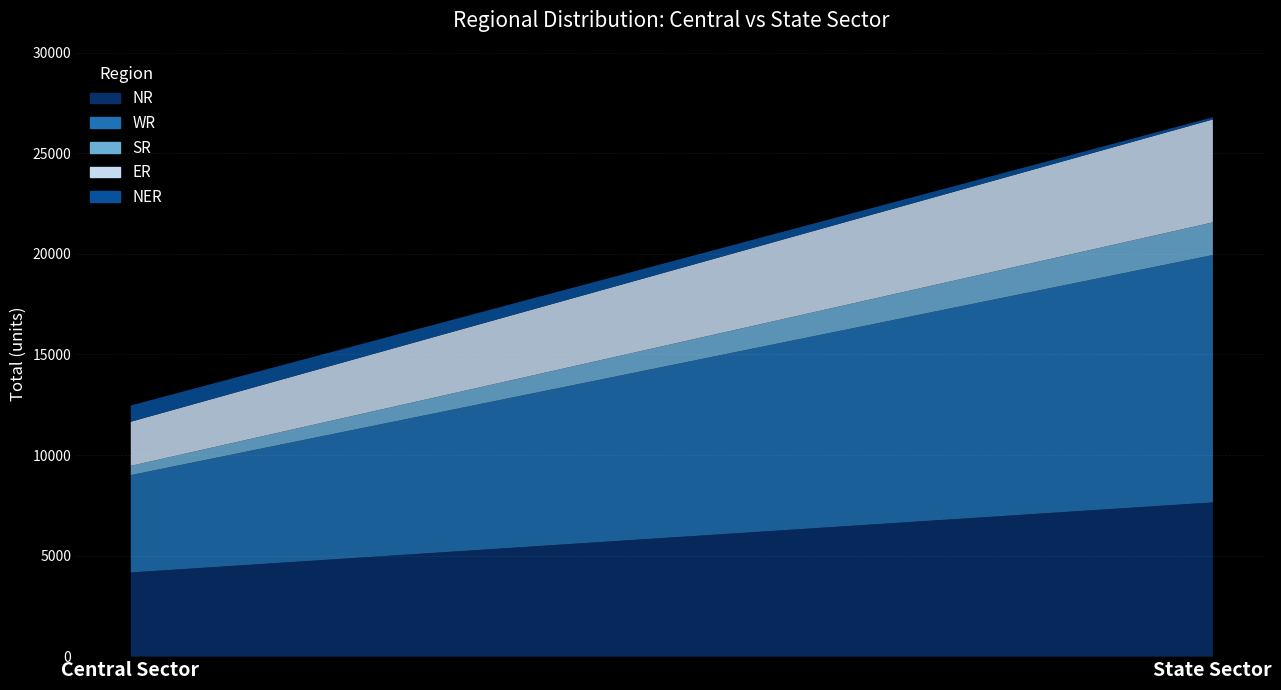

Read the WR value at Central Sector, to the nearest 10.

4840